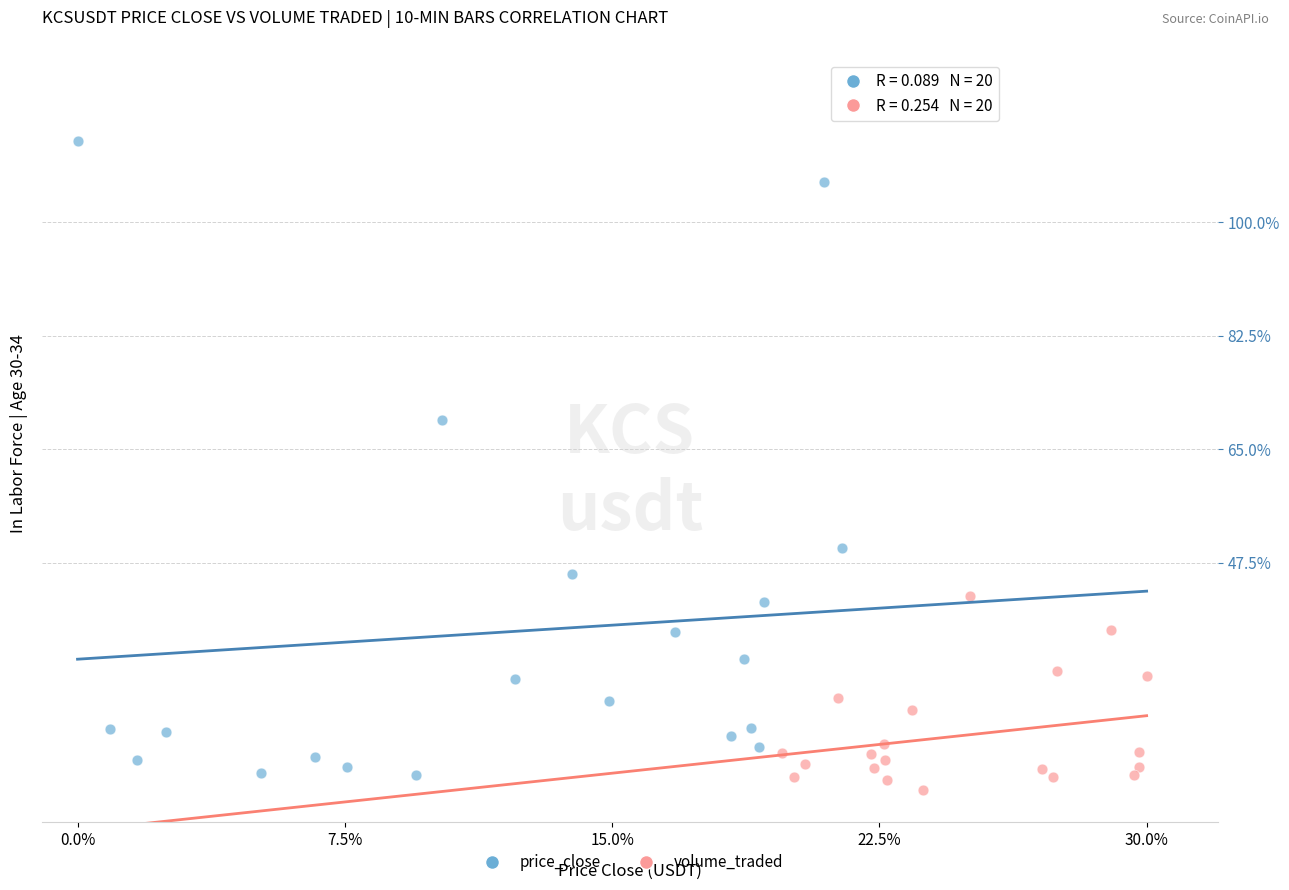

What are all the series names shown in the legend?

price_close, volume_traded